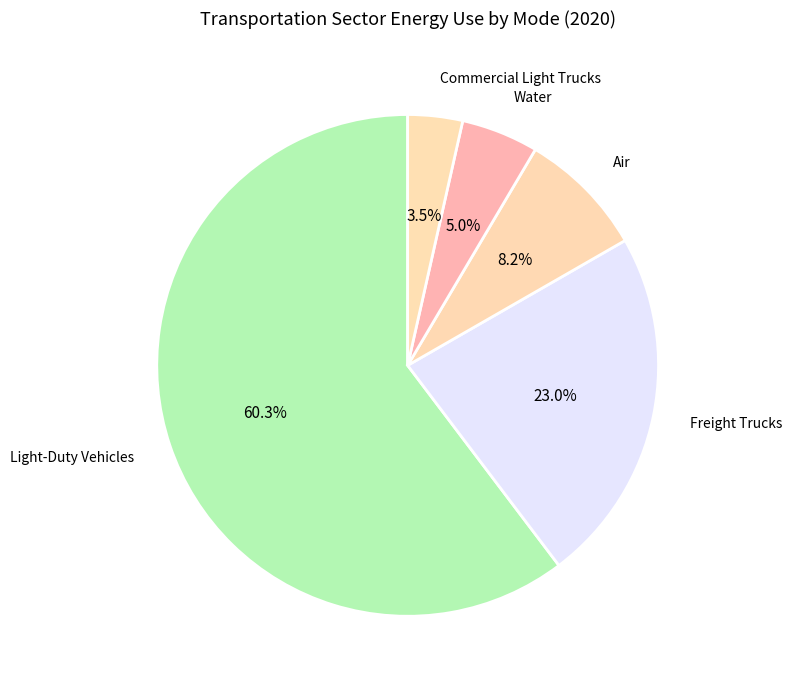

Rank the categories by value from lowest to highest.

Commercial Light Trucks, Water, Air, Freight Trucks, Light-Duty Vehicles